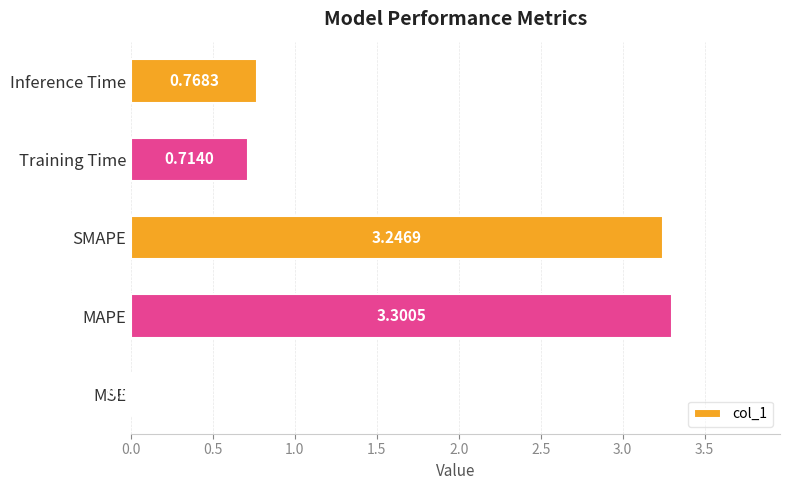

What is the change in value from MSE to Training Time?

+0.7